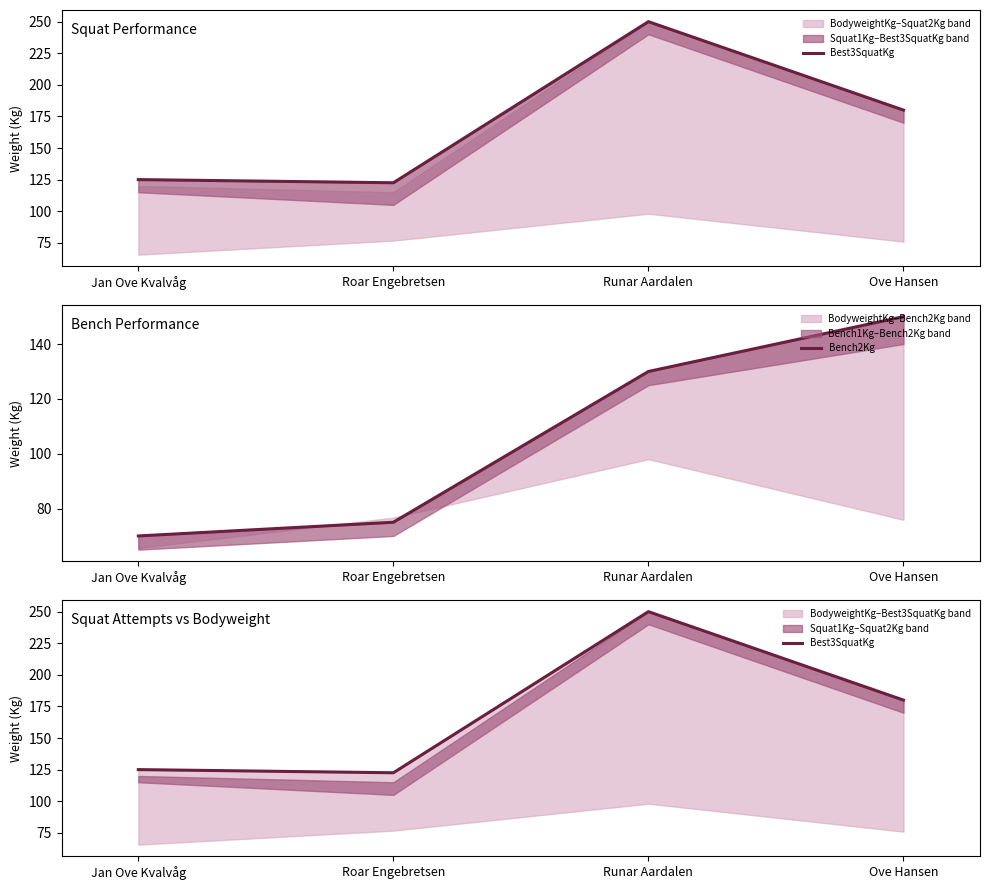

What is the difference between the Bench2Kg values at Jan Ove Kvalvåg and Runar Aardalen?

60.0